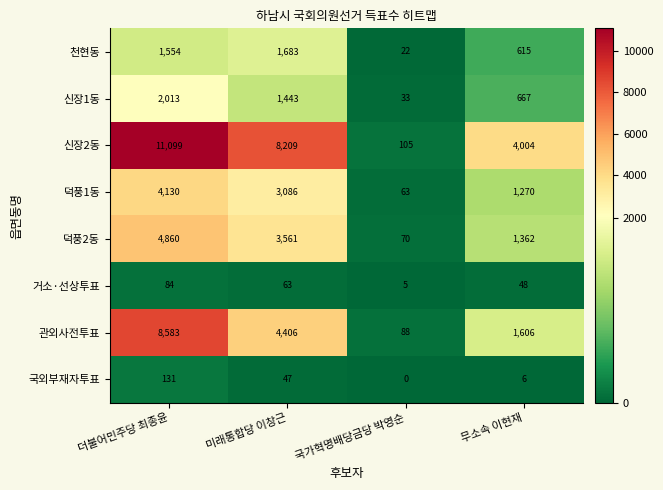

What is the total value across all series at 더불어민주당 최종윤?

32454